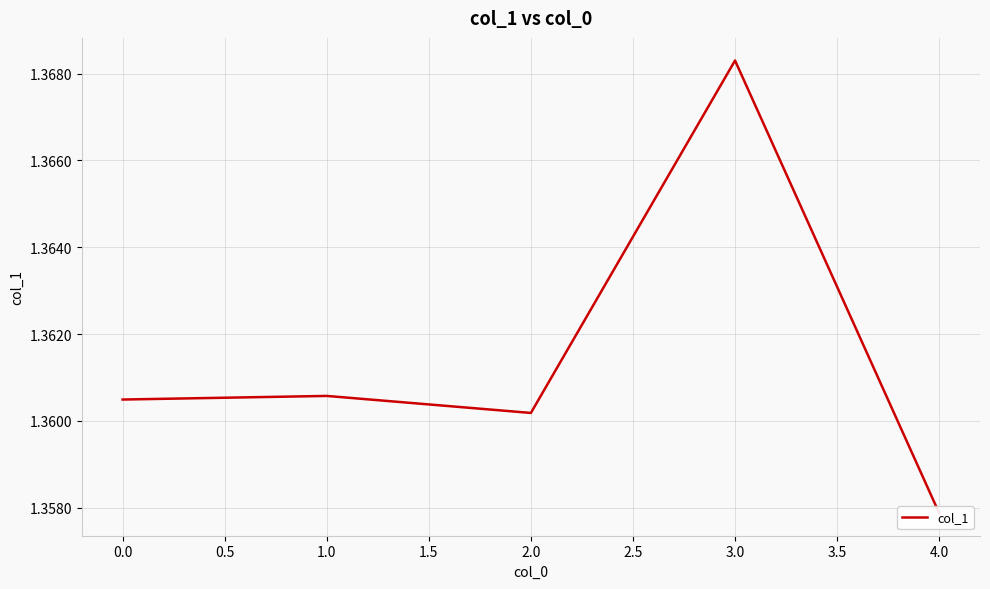

What is the ratio of the value at 1.0 to the value at 4.0?

1.0